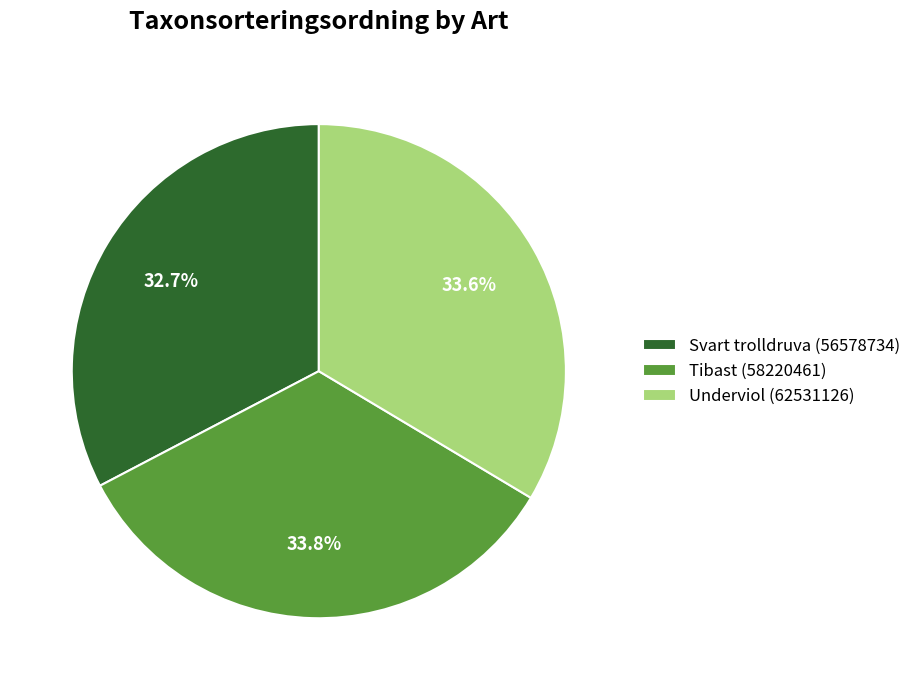

How many slices are in this pie chart?

3